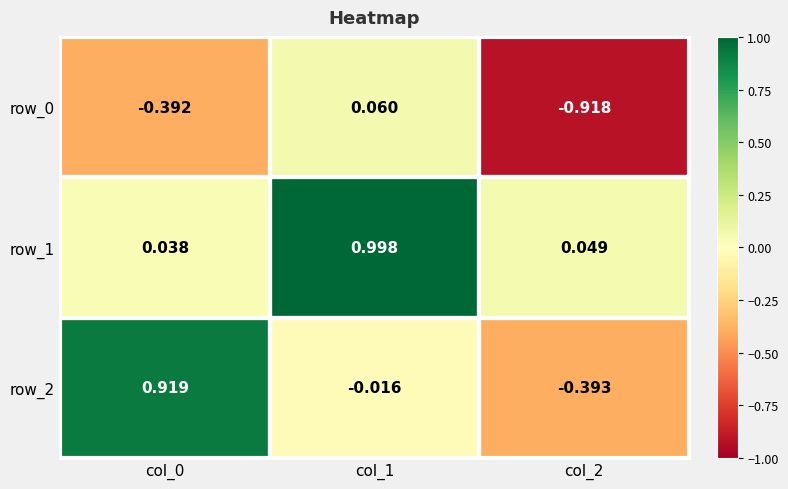

Is the value of row_1 at col_0 greater than the value of row_0 at col_2?

Yes